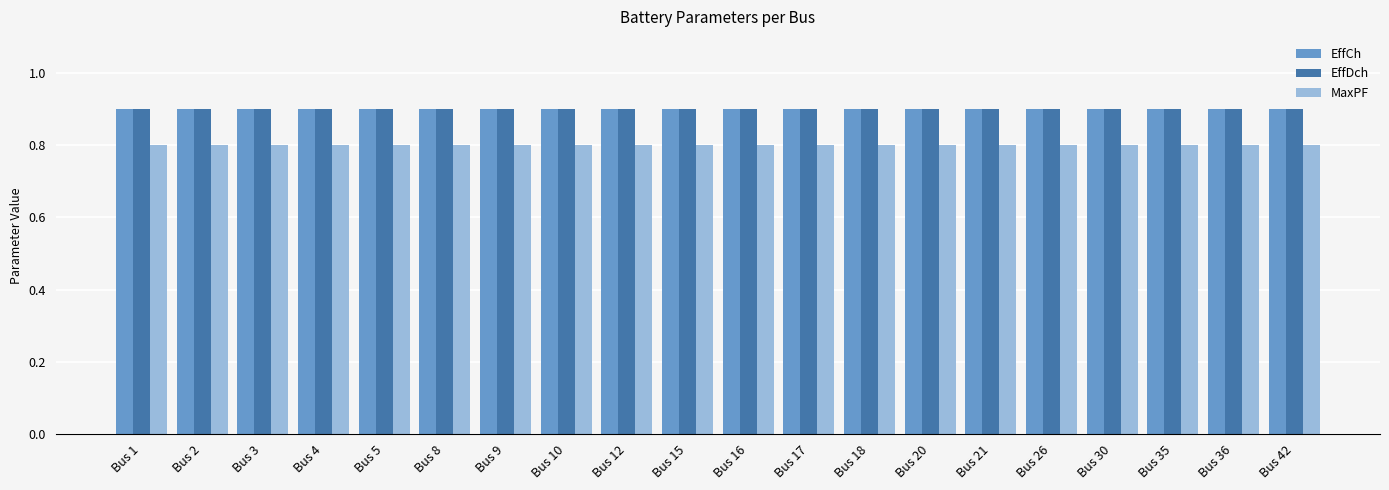

Is it true that EffDch equals 0.5 at Bus 30?

False